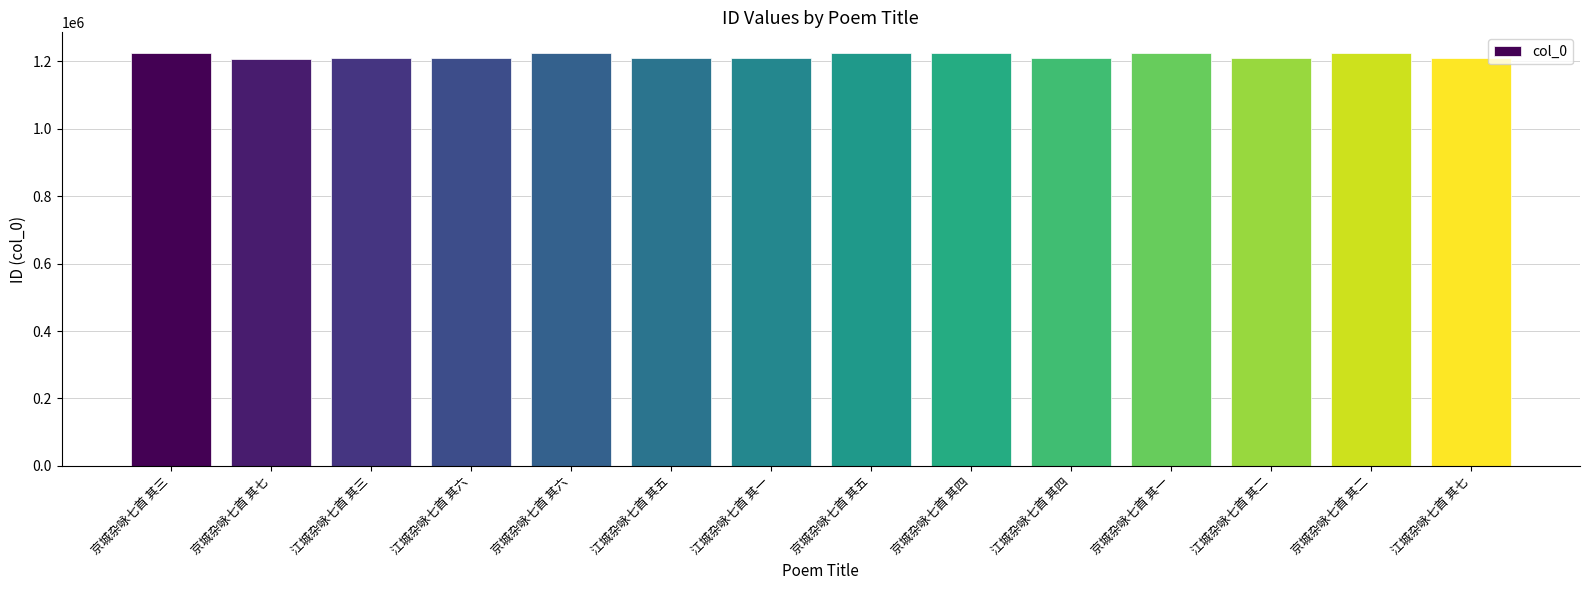

The chart shows a value of 1930826 at 江城杂咏七首 其五. True or false?

False